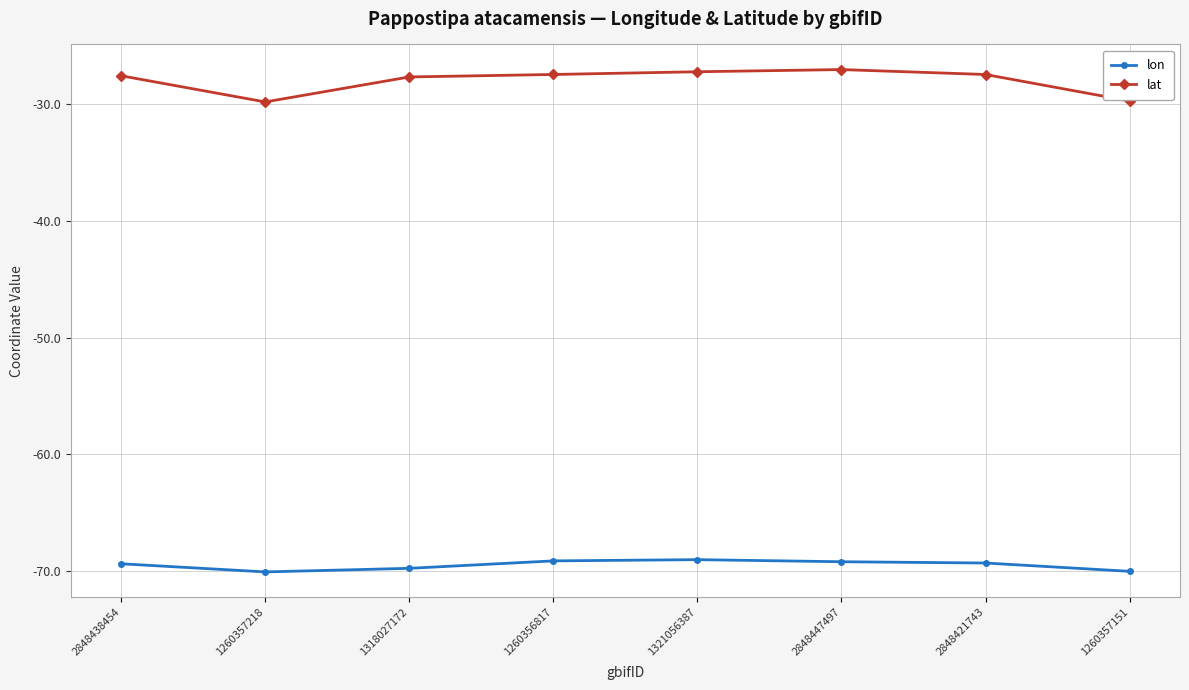

What is the lowest value of the lon series?

-70.0